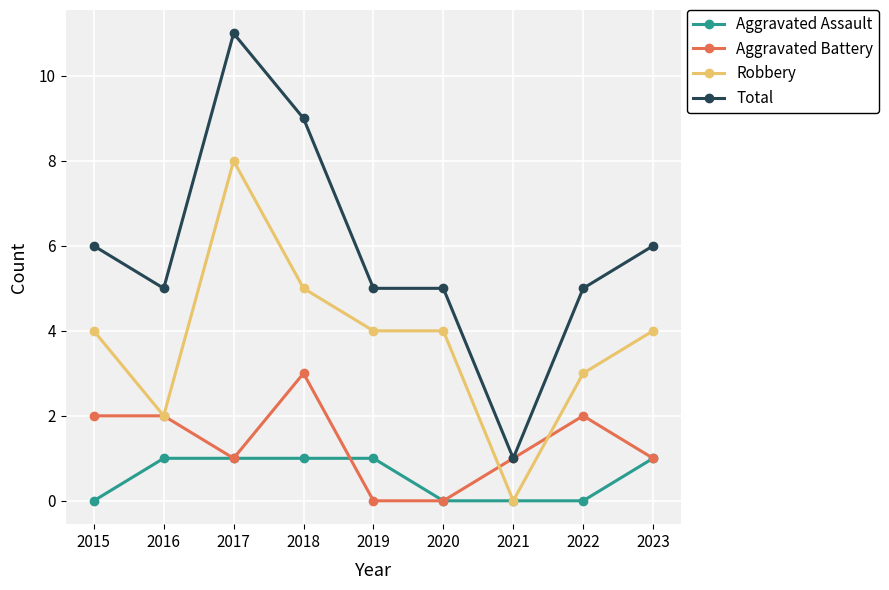

True or false: Robbery and Total cross at least once.

False